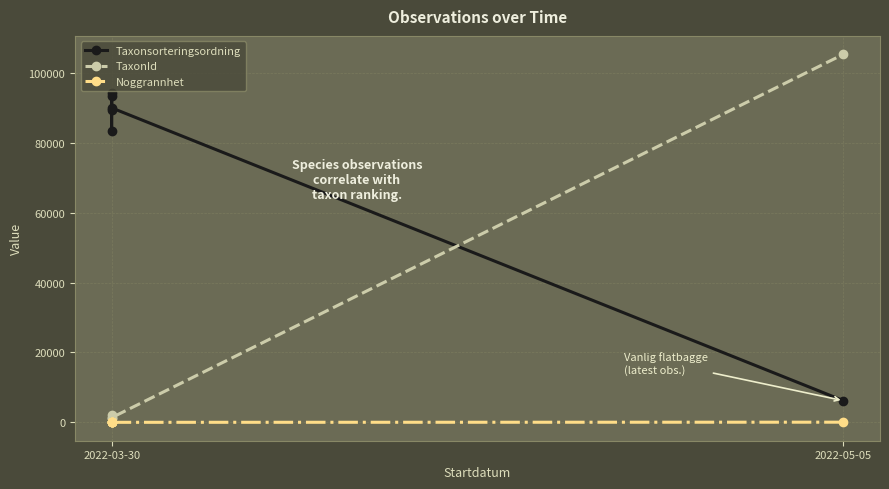

How many times do TaxonId and Taxonsorteringsordning cross each other?

1